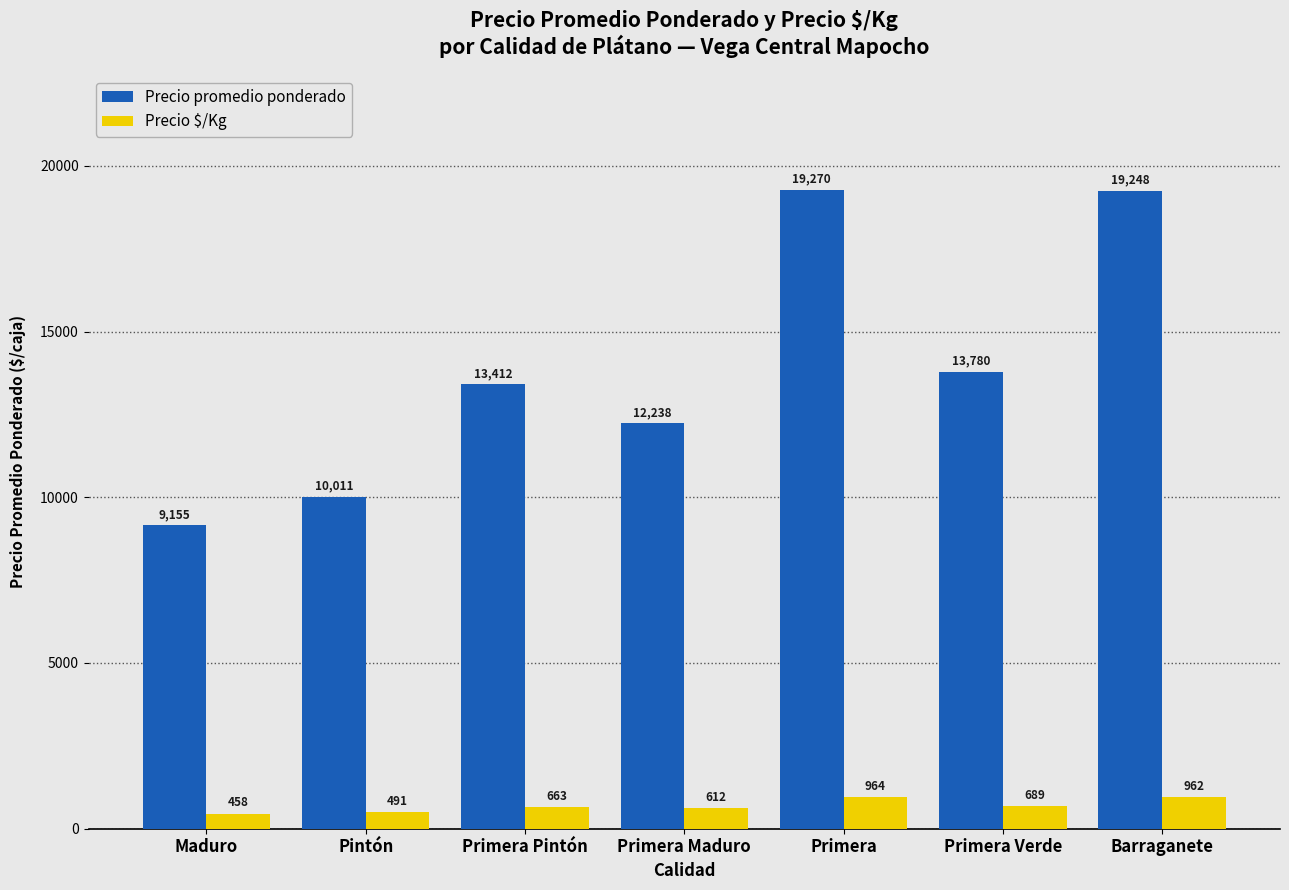

Where is Precio $/Kg nearest to the value 711?

Primera Verde